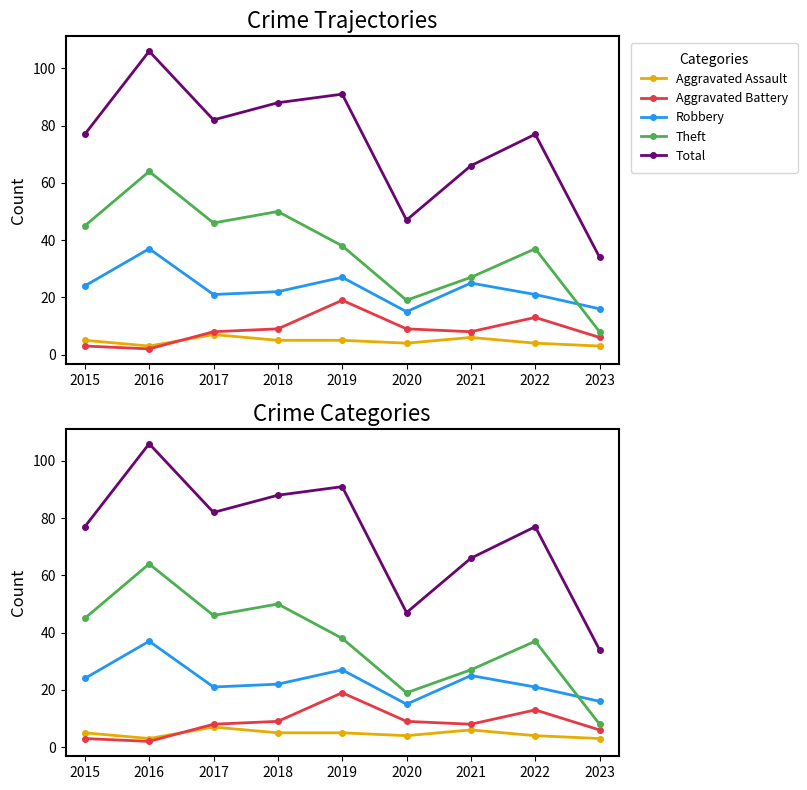

Between 2021 and 2022, which series saw the biggest shift?

Total